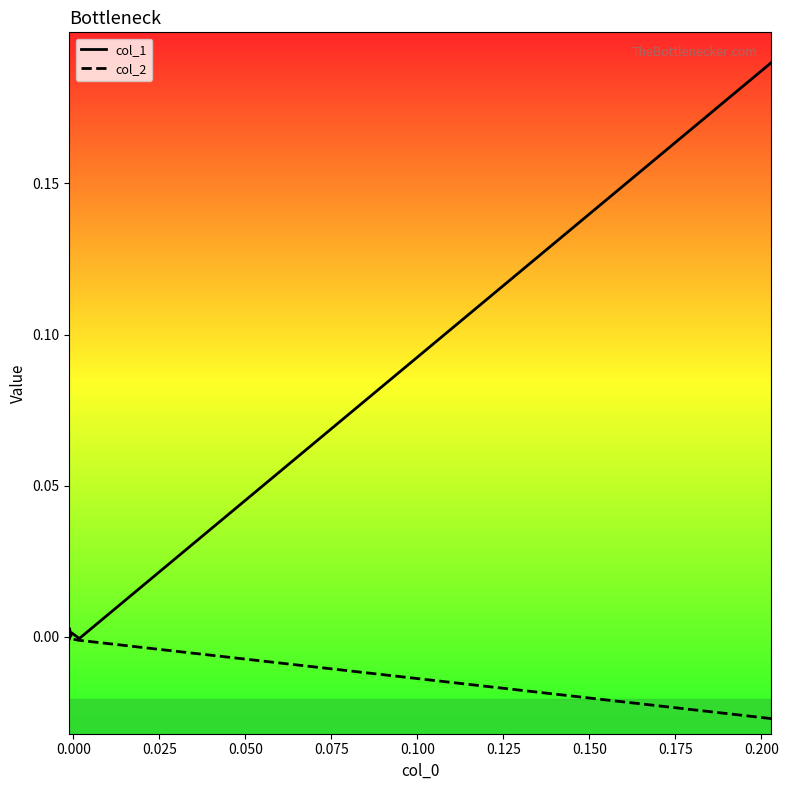

Which series has the largest range (max minus min)?

col_1